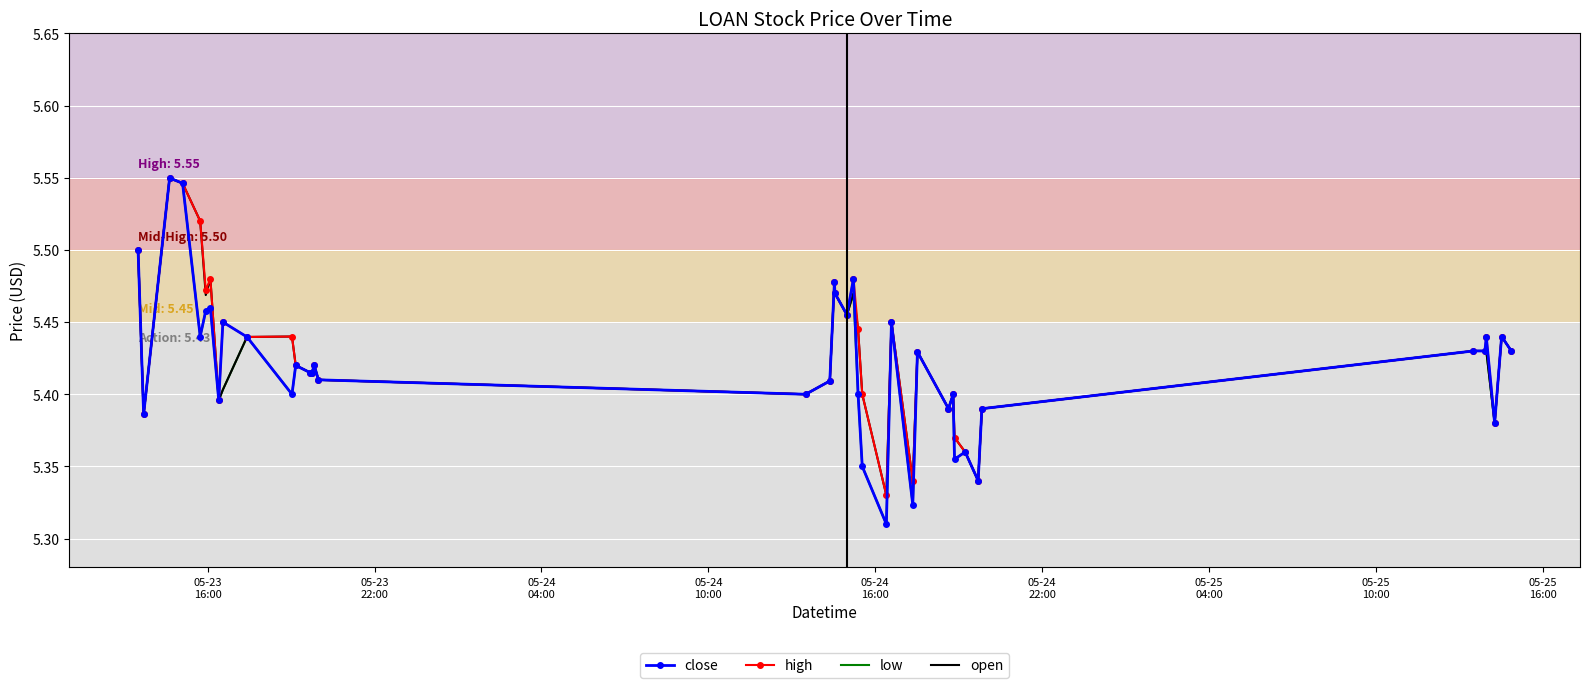

Rank the series by their maximum value, from lowest to highest.

close, high, low, open